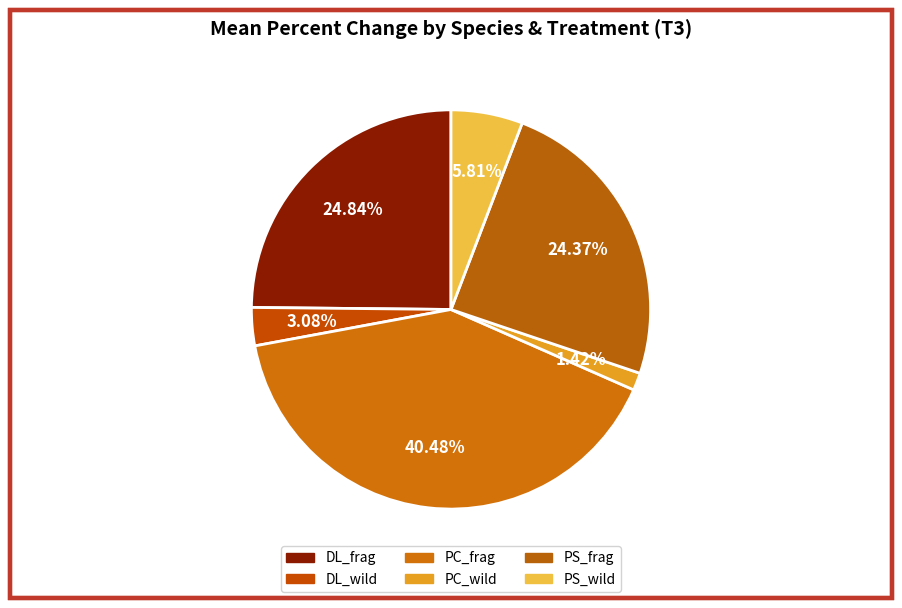

To the nearest percent, what portion does PS_wild represent?

6%